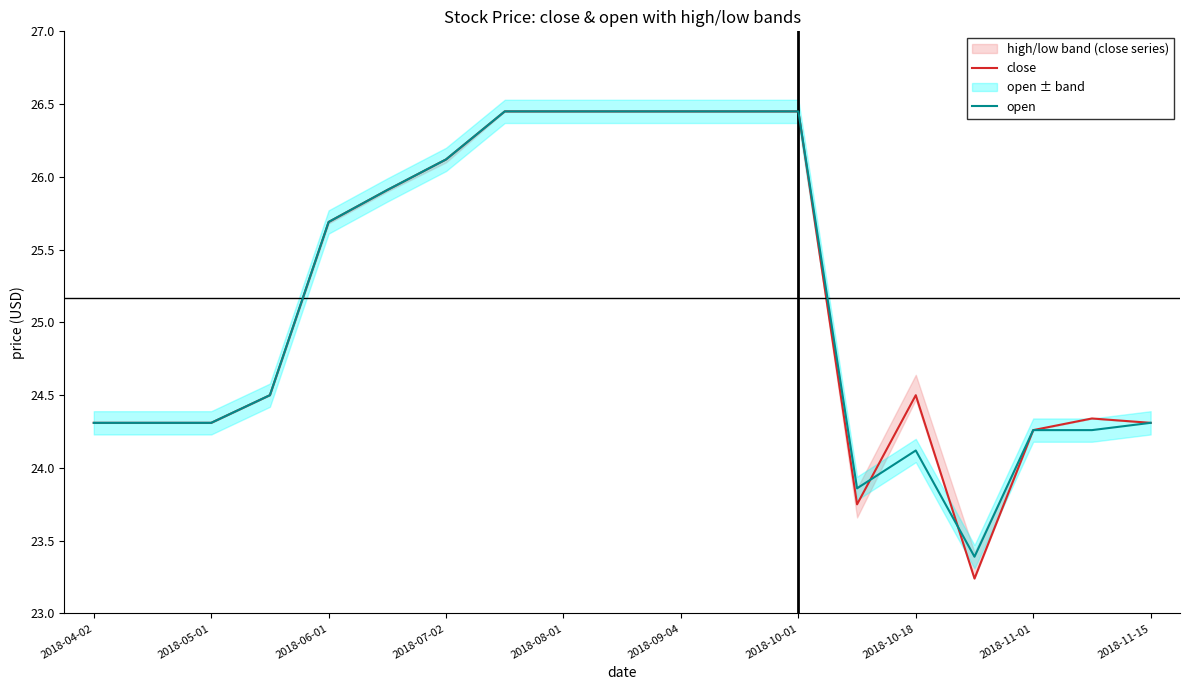

What is the lowest value of the close series?

23.2